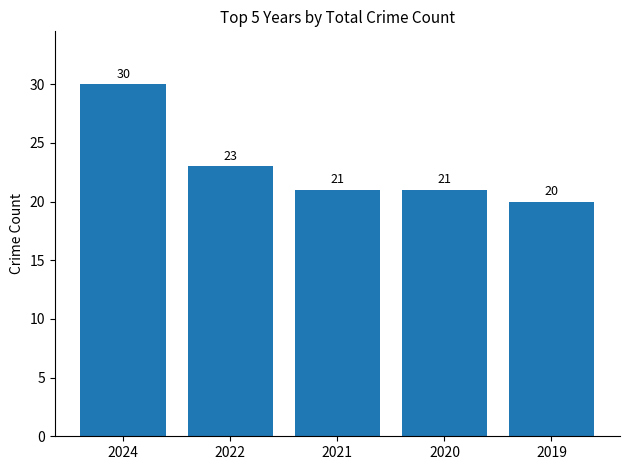

What is the minimum value shown in the chart?

20